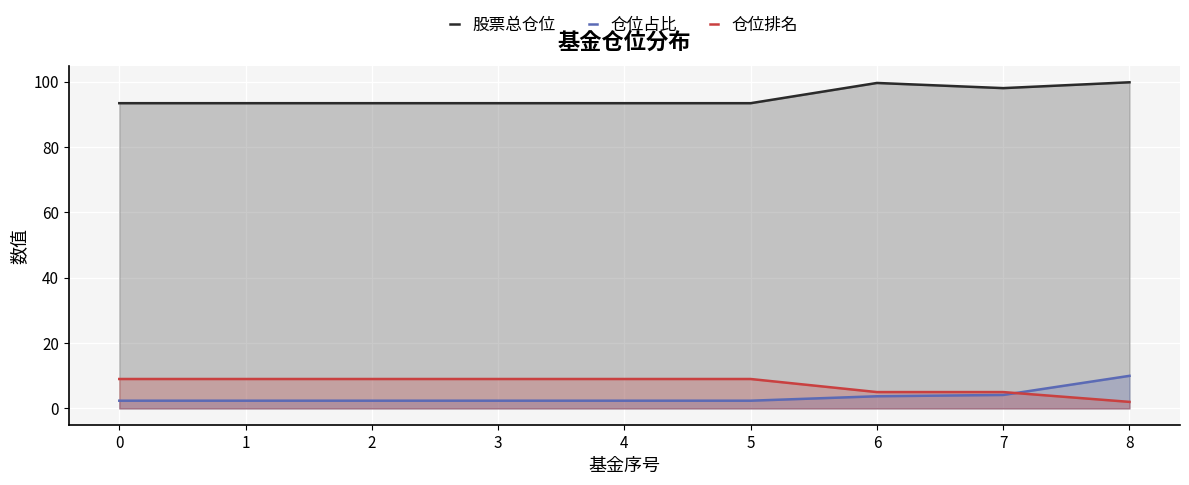

Reading right to left, what are all the values shown in this chart?

股票总仓位: 99.8	98.0	99.6	93.4	93.4	93.4	93.4	93.4	93.4
仓位占比: 10.0	4.1	3.7	2.4	2.4	2.4	2.4	2.4	2.4
仓位排名: 2.0	5.0	5.0	9.0	9.0	9.0	9.0	9.0	9.0